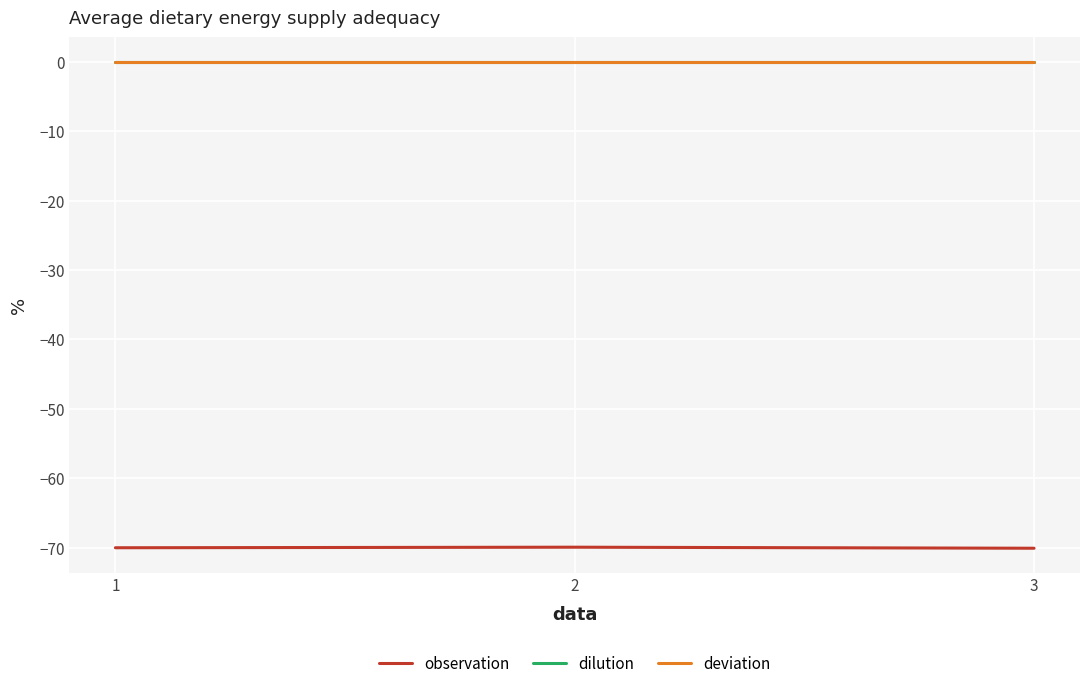

What is the minimum value for observation?

-70.1